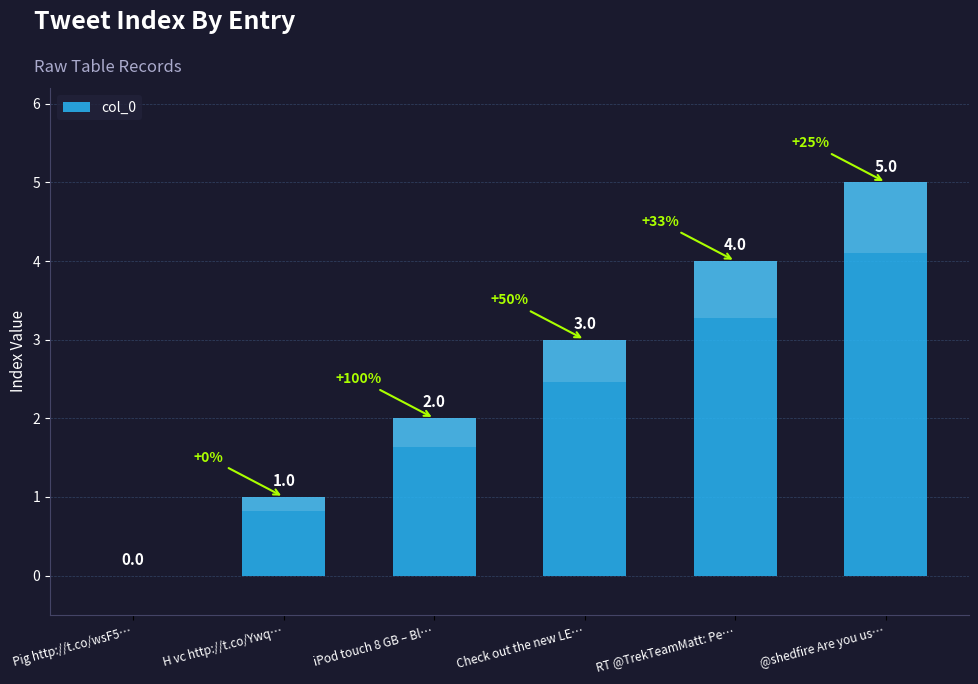

What is the greatest value displayed?

5